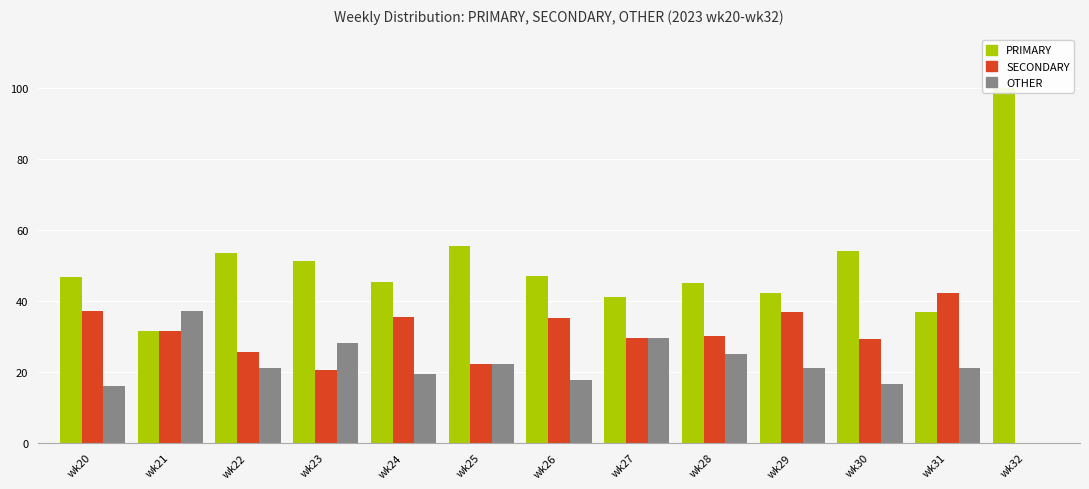

Rank the series by their maximum value, from highest to lowest.

PRIMARY, SECONDARY, OTHER